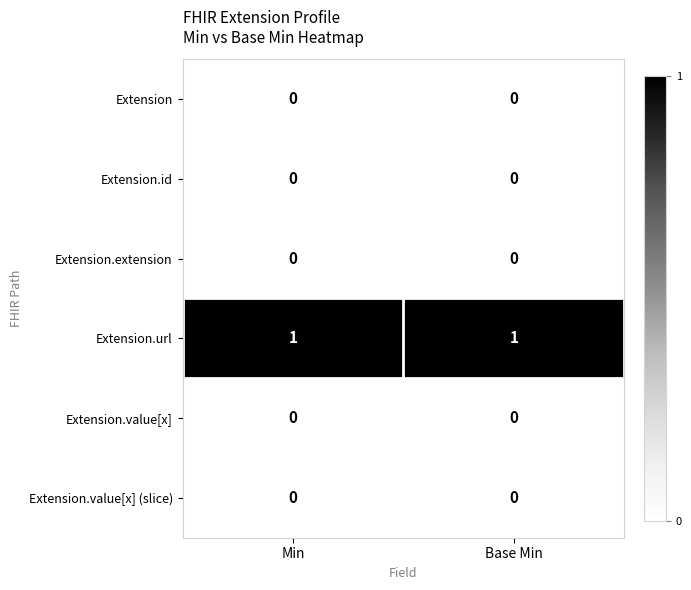

The value of Extension.value[x] at Min is 0. True or false?

True